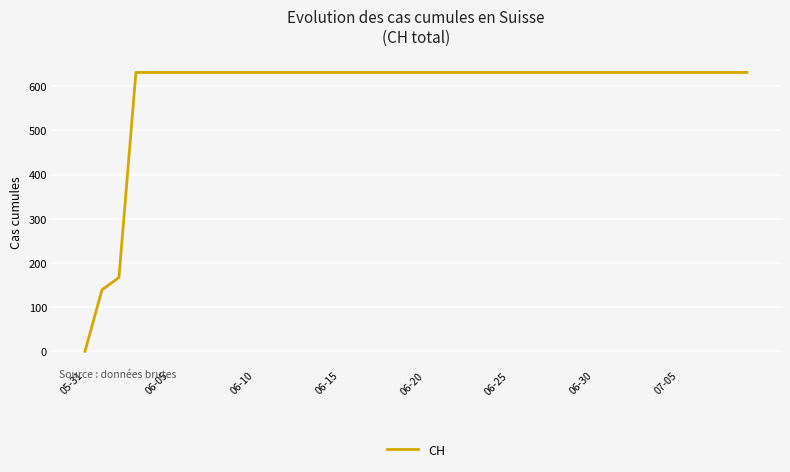

What is the greatest value displayed?

631